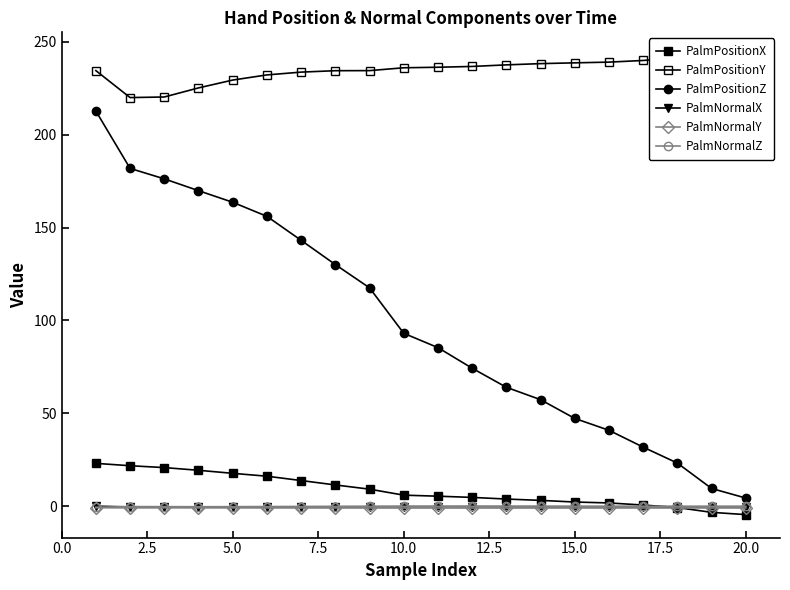

How many lines are shown in the chart?

6